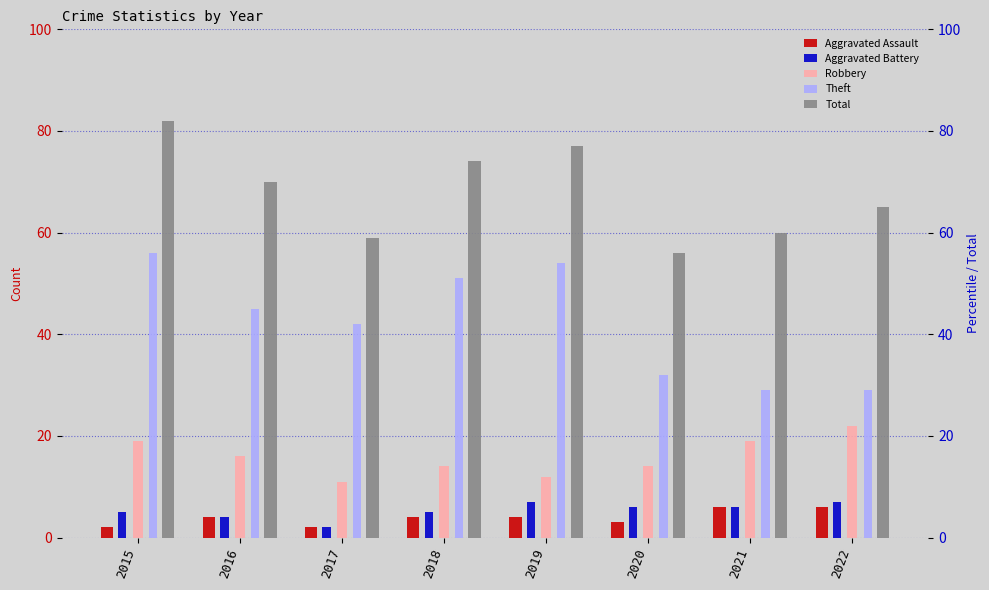

What is the difference between the maximum and minimum values in the Aggravated Battery series?

5